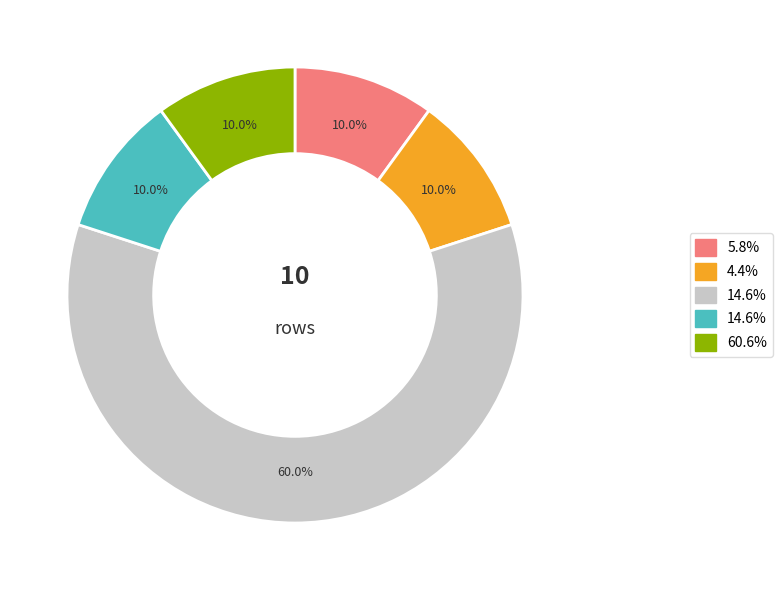

Is there a majority slice in this chart?

Yes